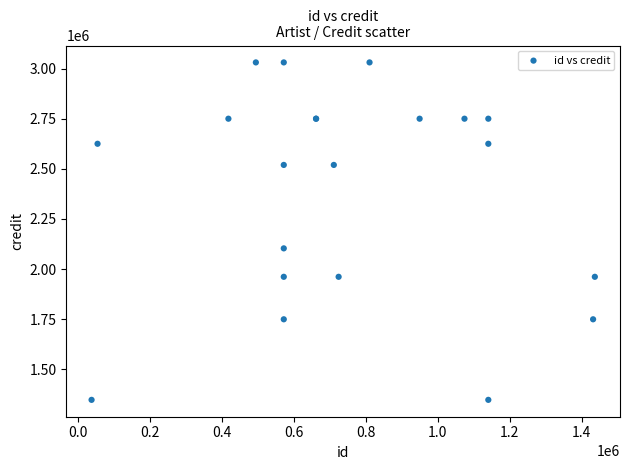

What Y value in the scatter plot is closest to 2189373?

2103450